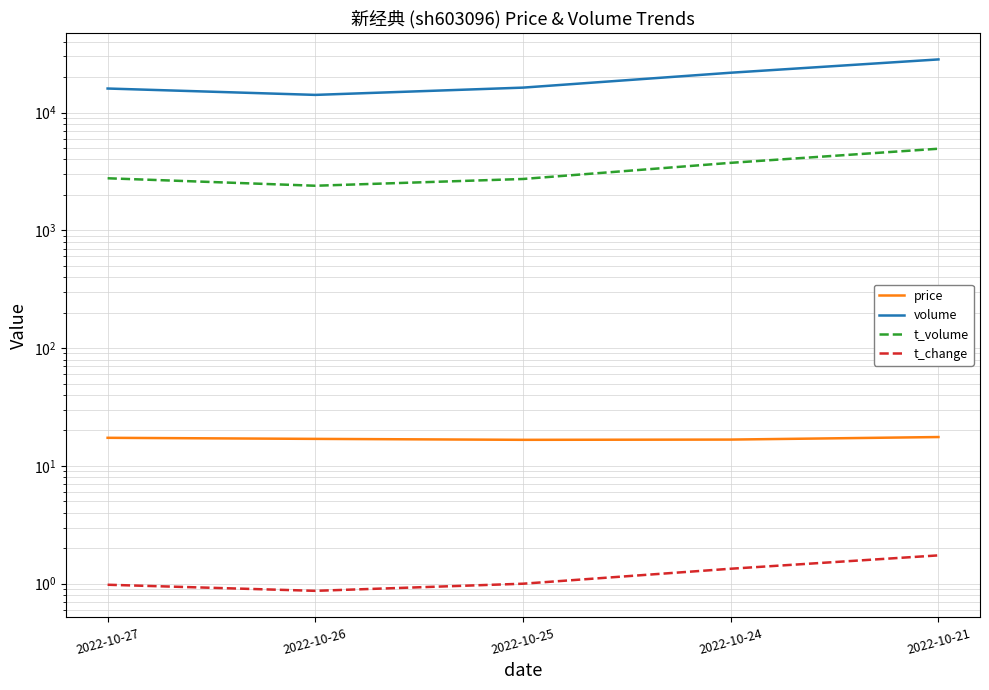

What is the greatest value displayed?

28222.0